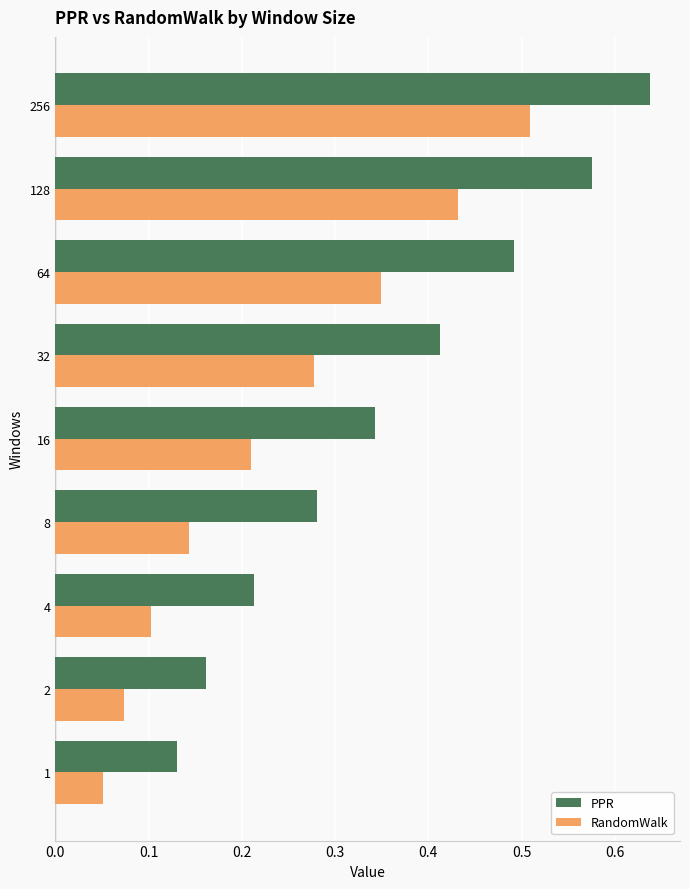

Which series has the largest total across all categories?

PPR